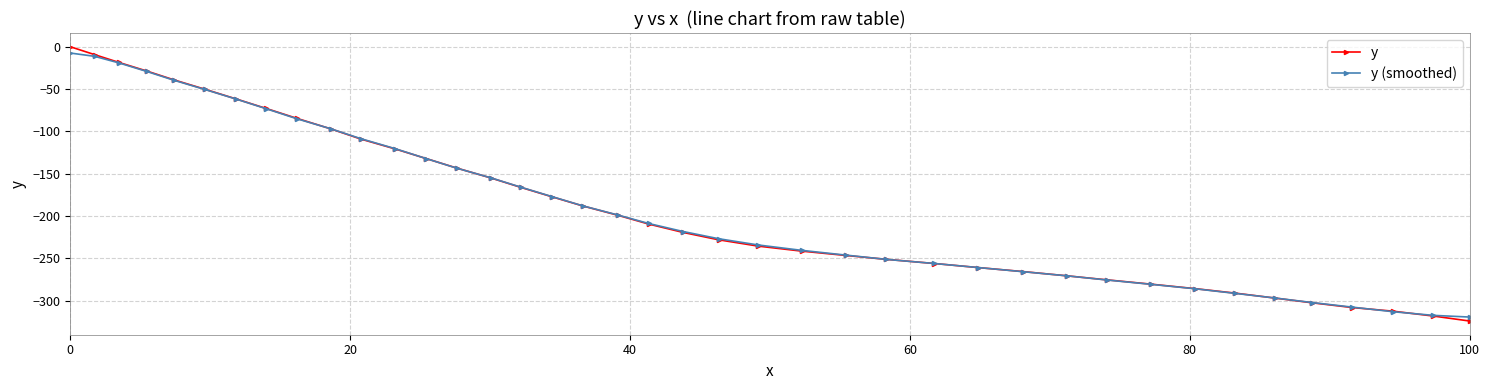

What is the highest value of the y (smoothed) series?

-7.4